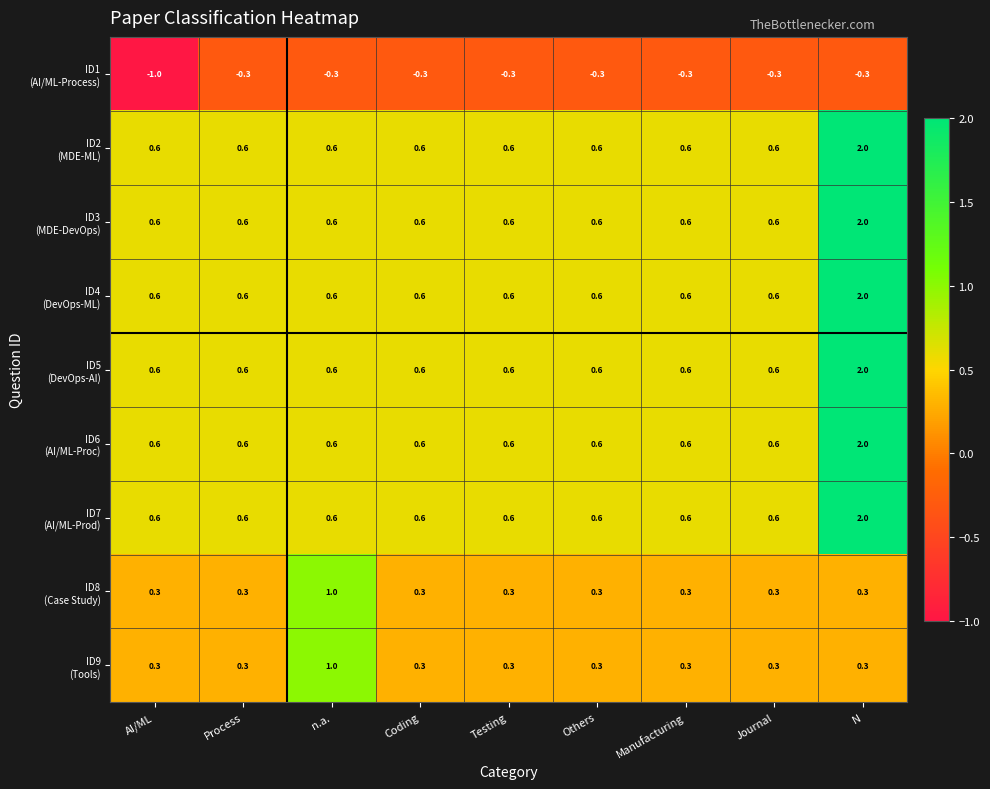

What is the spread (max minus min) of values at AI/ML?

1.6